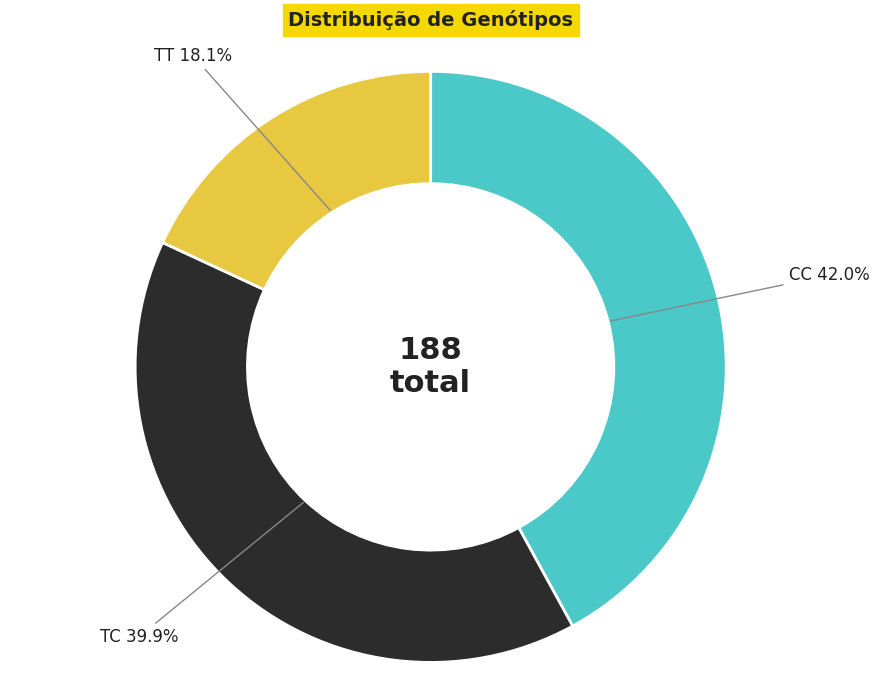

Is TC the majority of the pie?

No